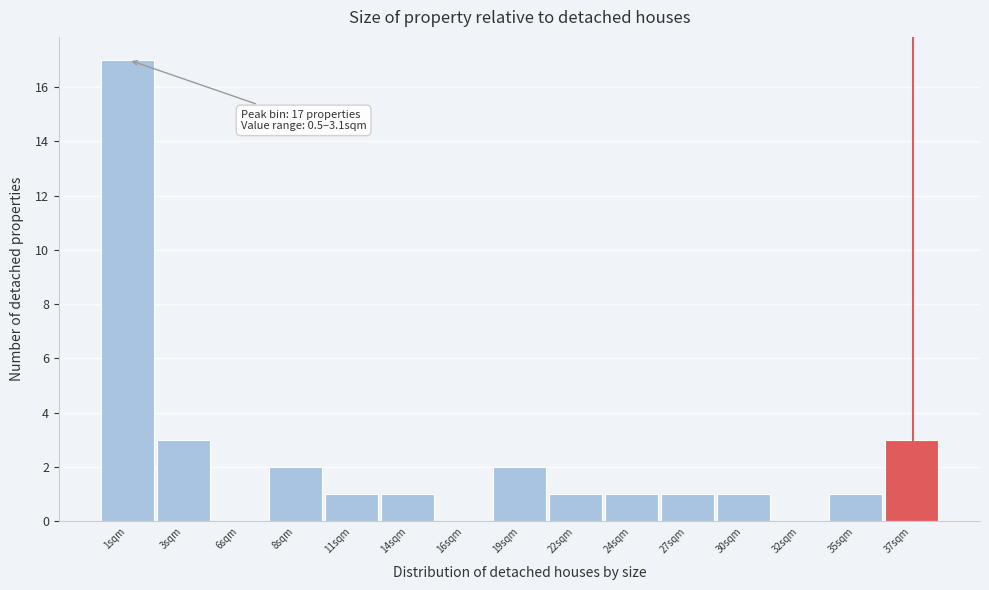

Reading right to left, what are all the values shown in this chart?

37sqm=3	35sqm=1	32sqm=0	30sqm=1	27sqm=1	24sqm=1	22sqm=1	19sqm=2	16sqm=0	14sqm=1	11sqm=1	8sqm=2	6sqm=0	3sqm=3	1sqm=17